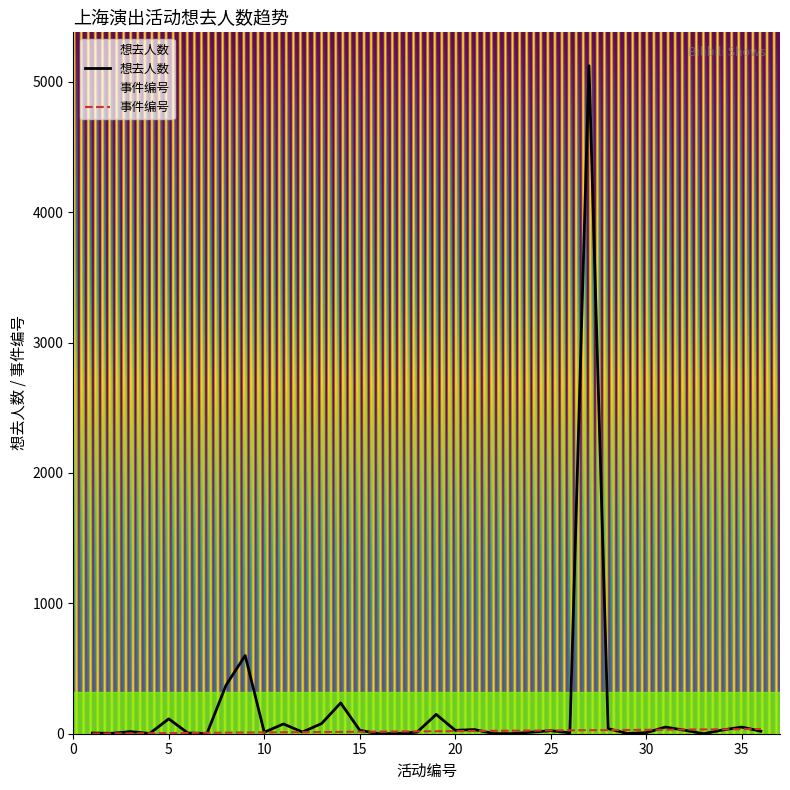

The 事件编号 series shows 33 at 33. True or false?

True